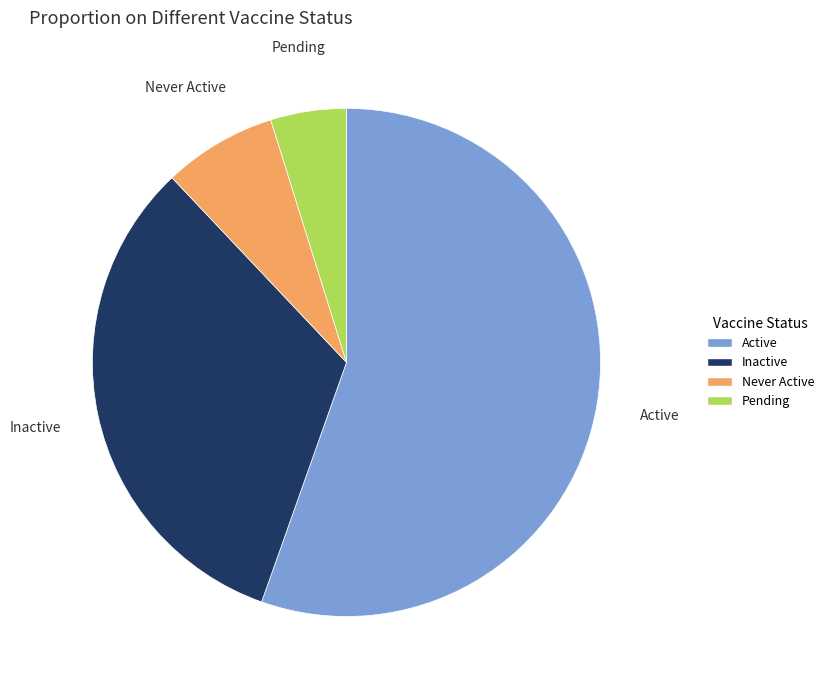

True or false: Never Active accounts for 7% of the total.

True